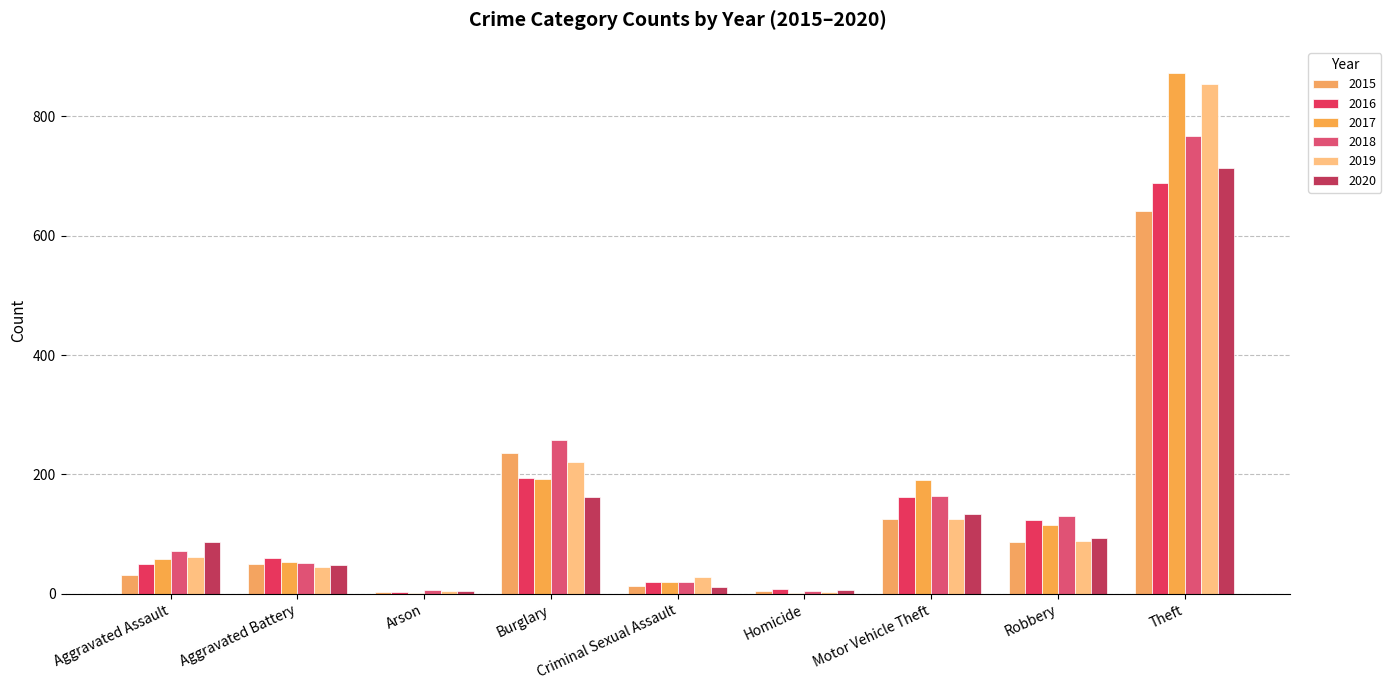

What is the value of the 2018 bar at the 8th from the left?

130